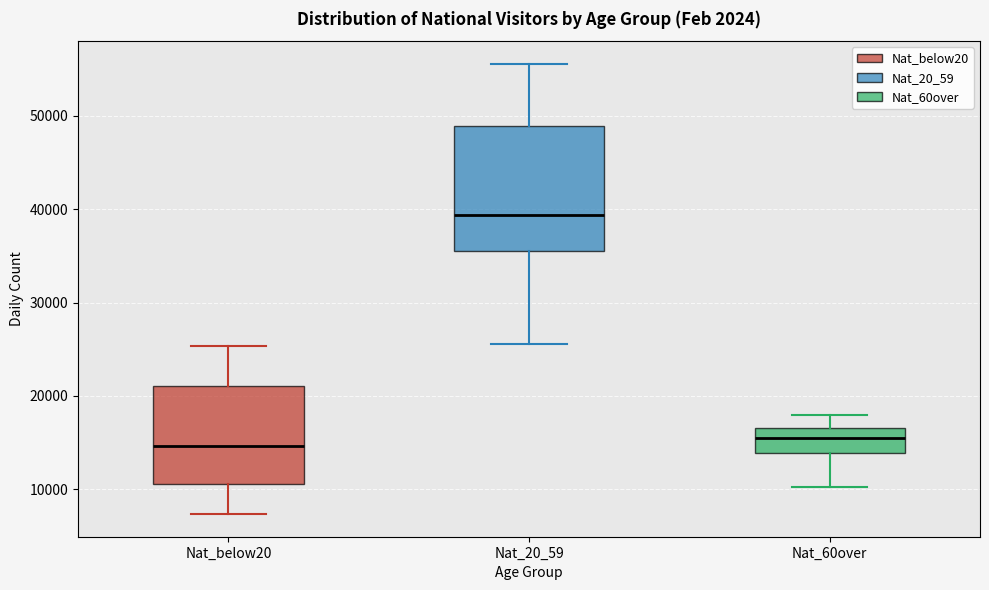

Where does the lower whisker of the box for Nat_below20 end on the y-axis? The values are not printed on the chart, so give them approximately, as read against the axis.

7000